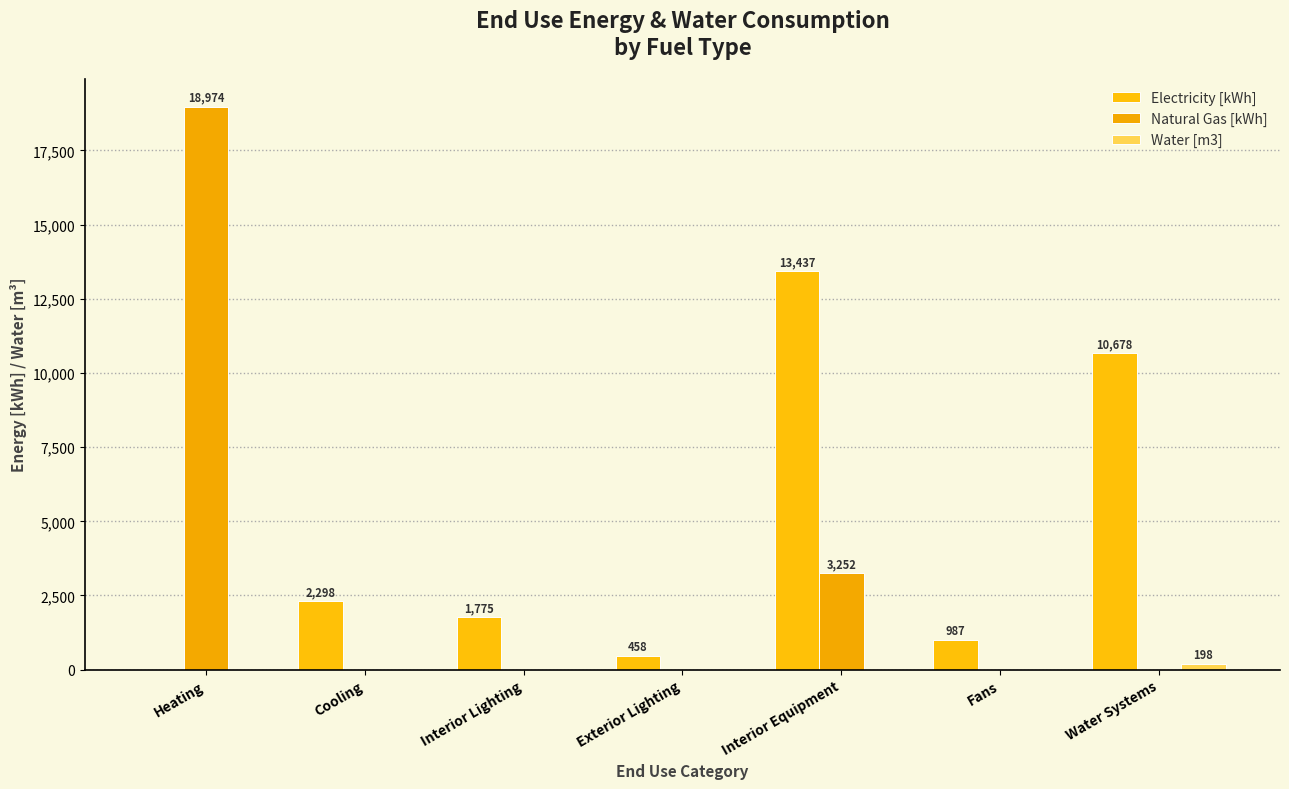

Does the chart contain stacked bars?

No